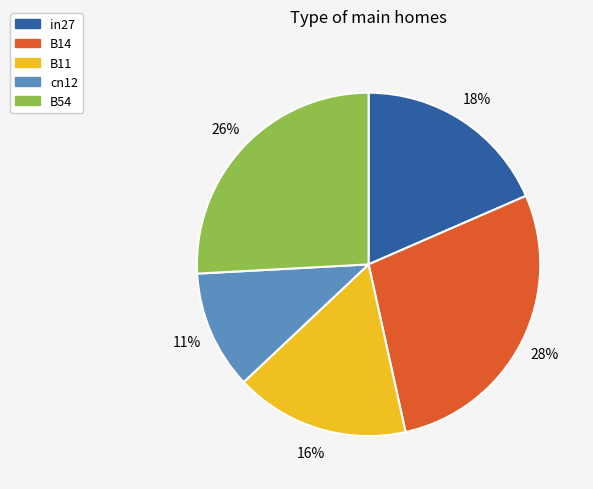

Combined, do in27 and B54 account for over 50%?

No